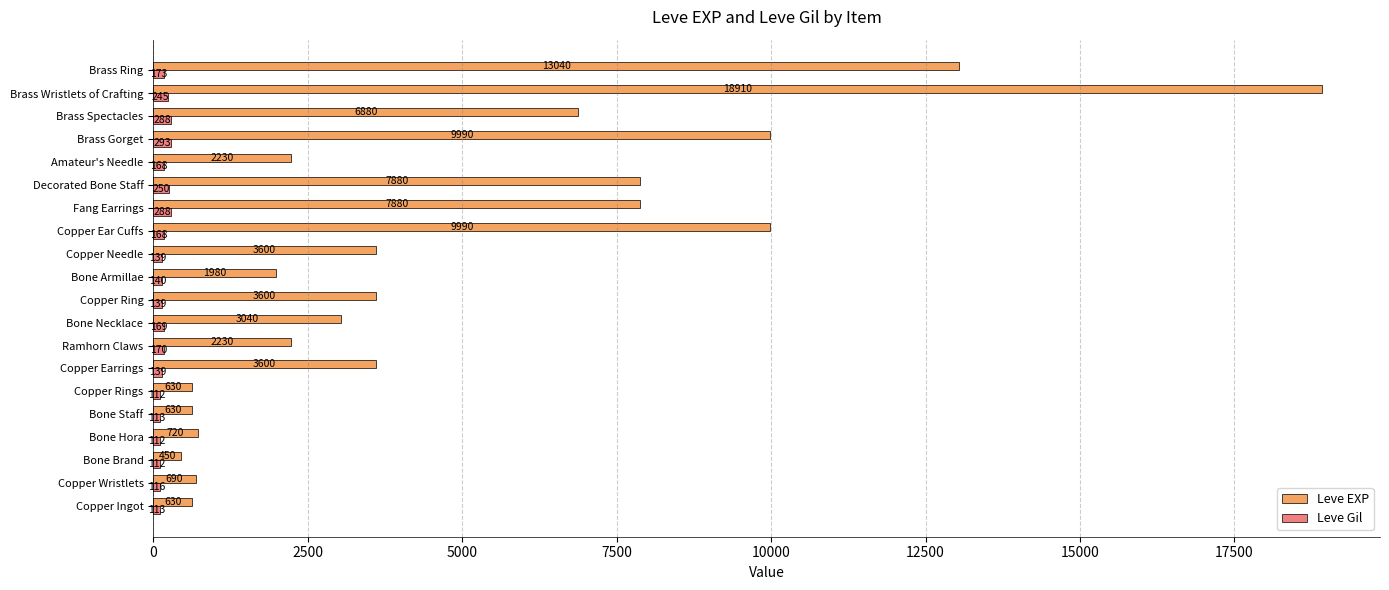

Which series has the largest range (max minus min)?

Leve EXP